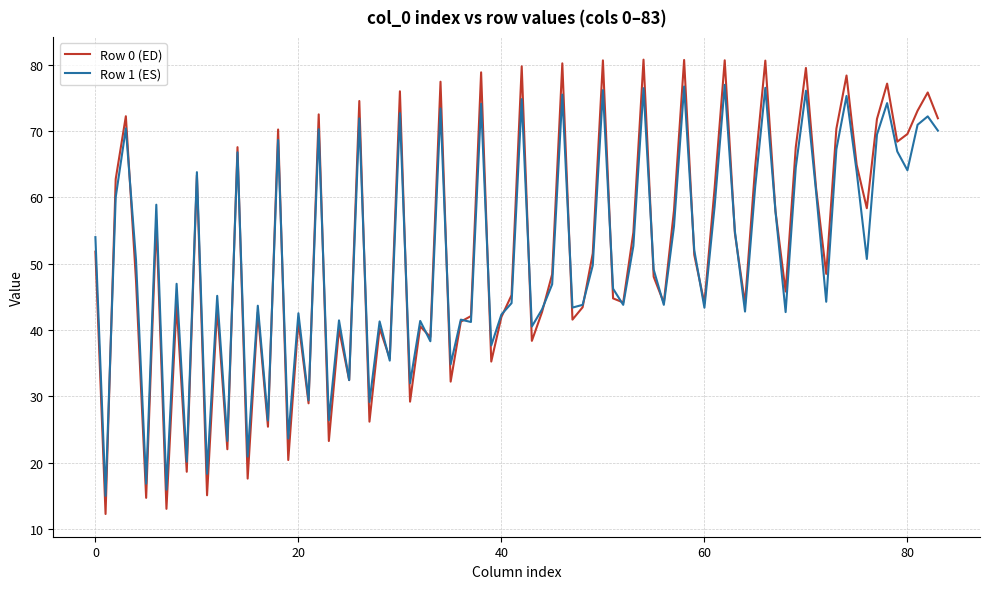

How many lines are shown in the chart?

2